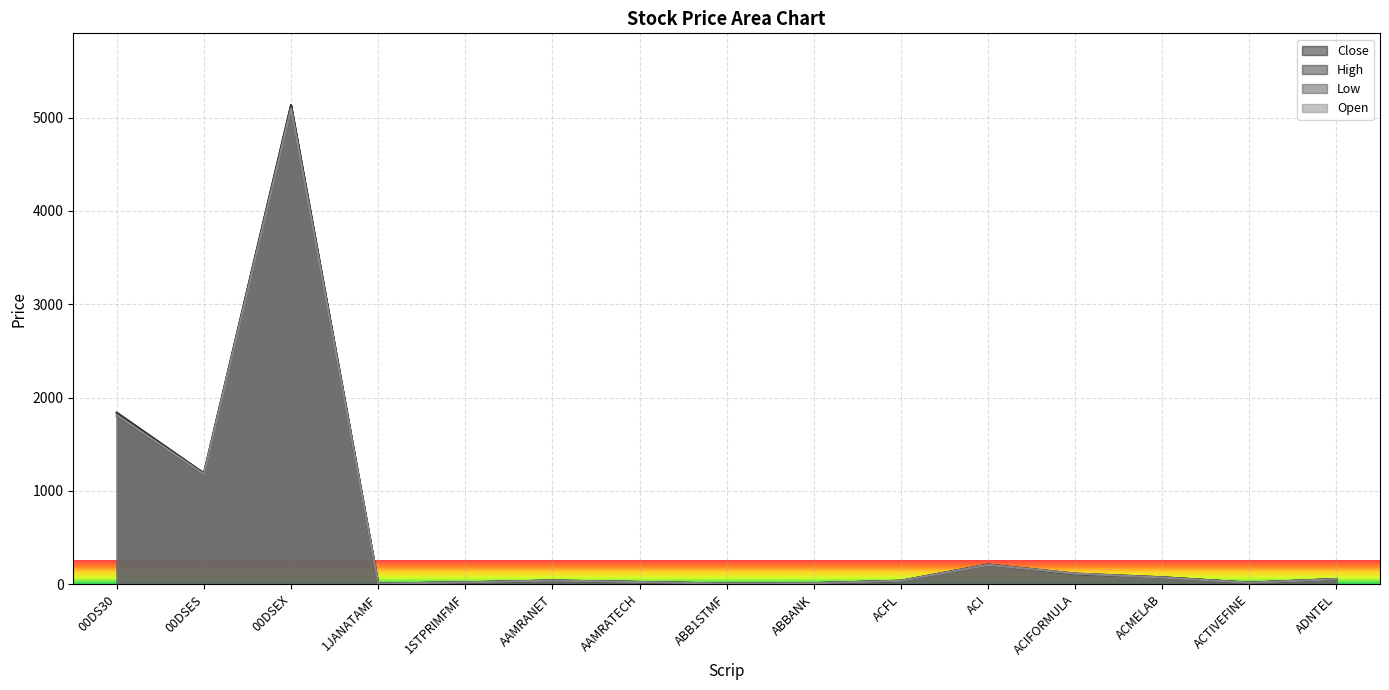

What is the difference between the highest and lowest values at ABB1STMF?

0.2